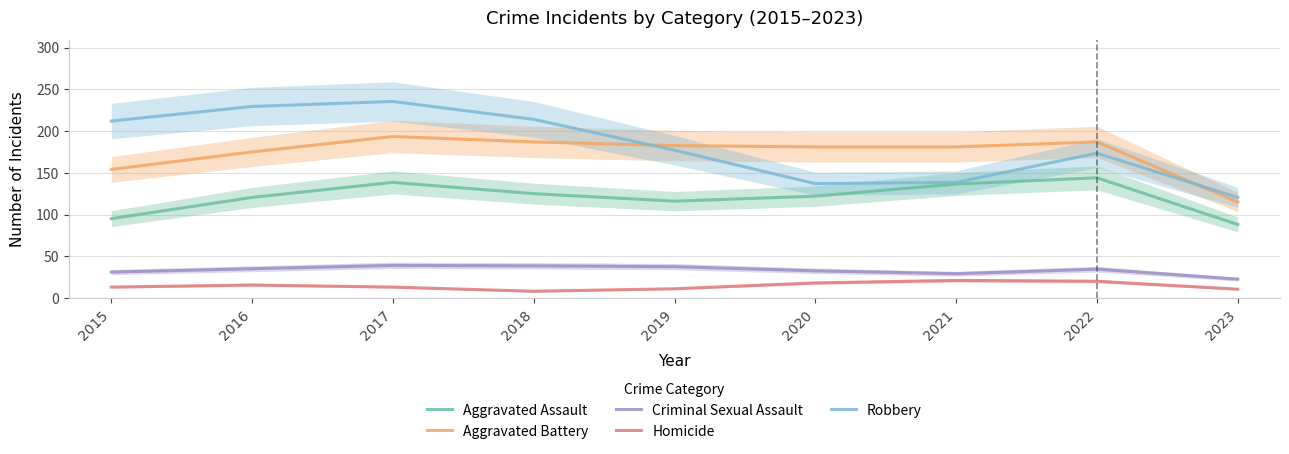

How many distinct data groups are displayed?

5